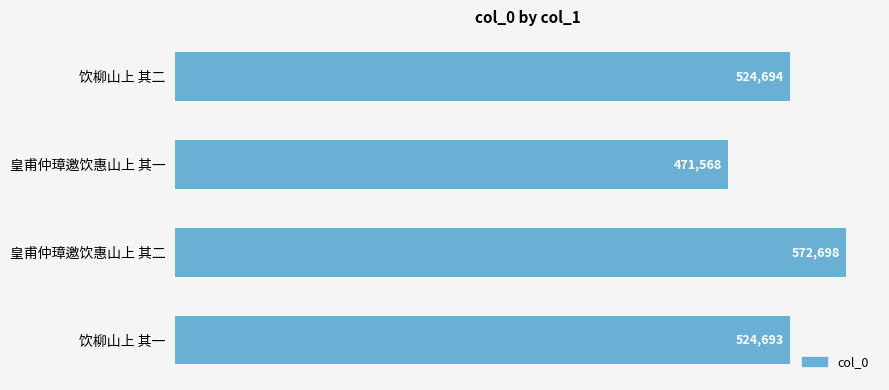

Is it true that the value at 皇甫仲璋邀饮惠山上 其一 is 680718?

False